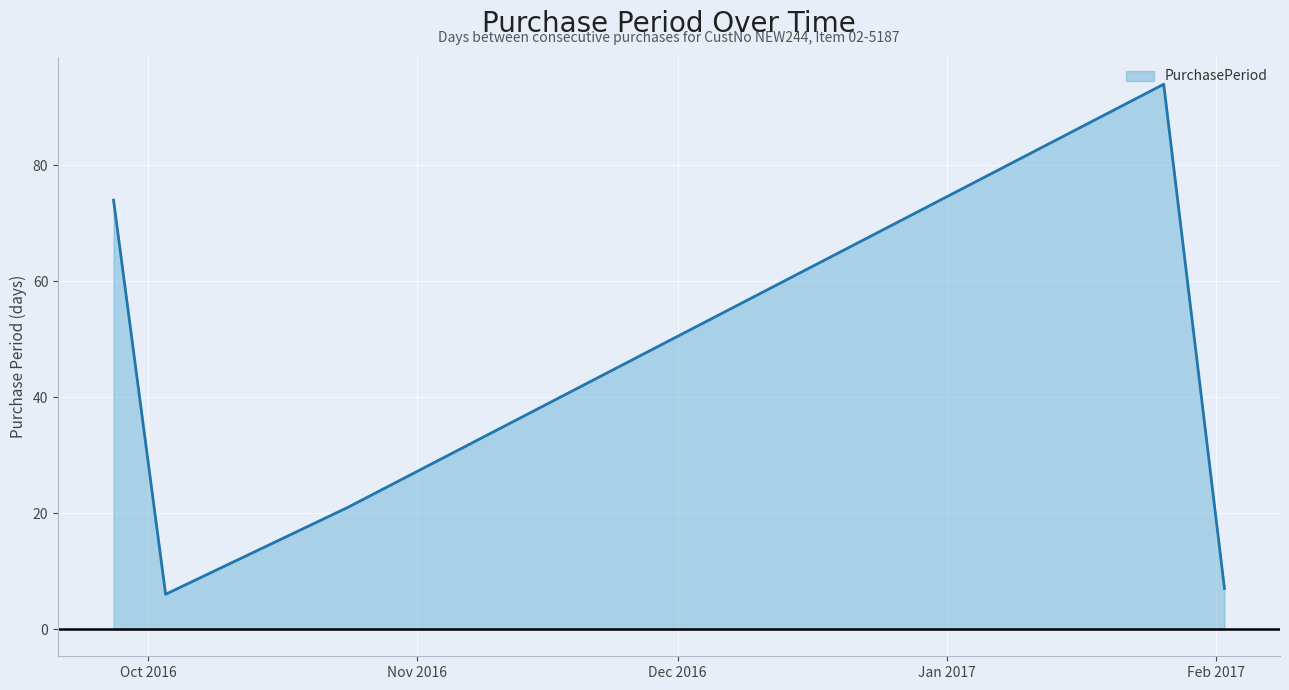

True or false: the data has more than 2 interior local peaks.

False